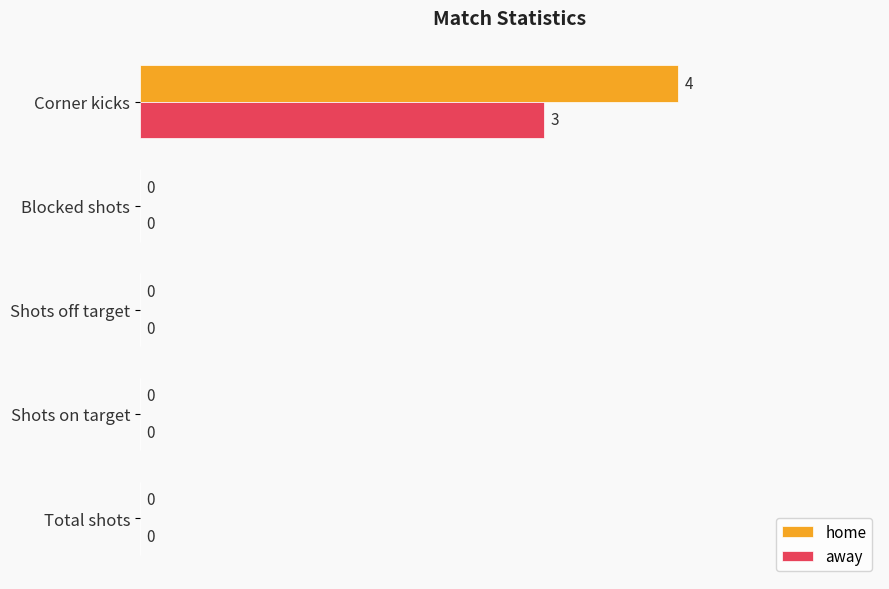

The away series shows 0 at Total shots. True or false?

True